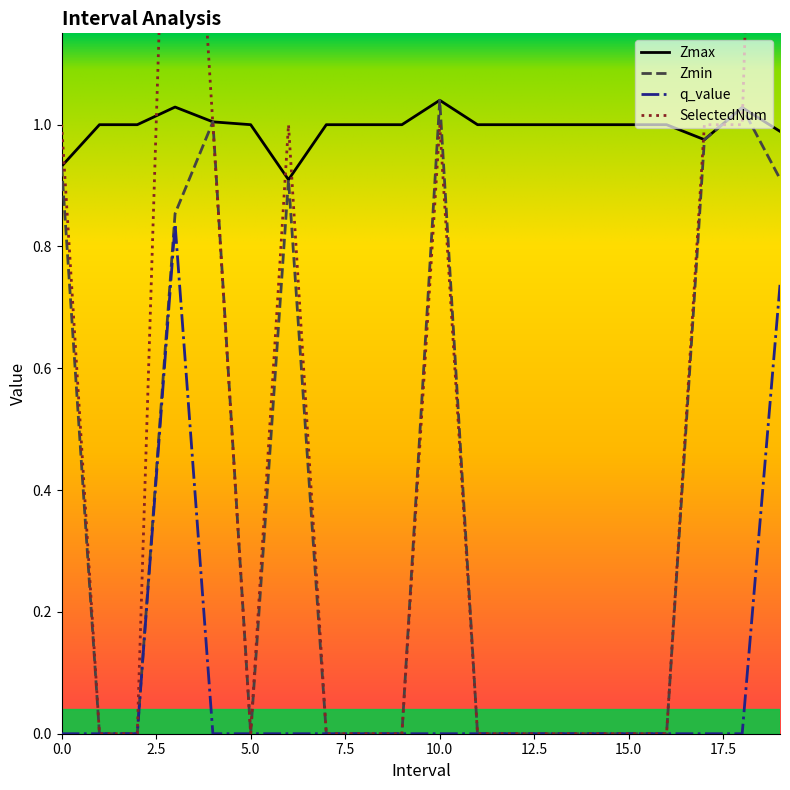

The value of Zmax at 2.0 is 1.0. True or false?

True